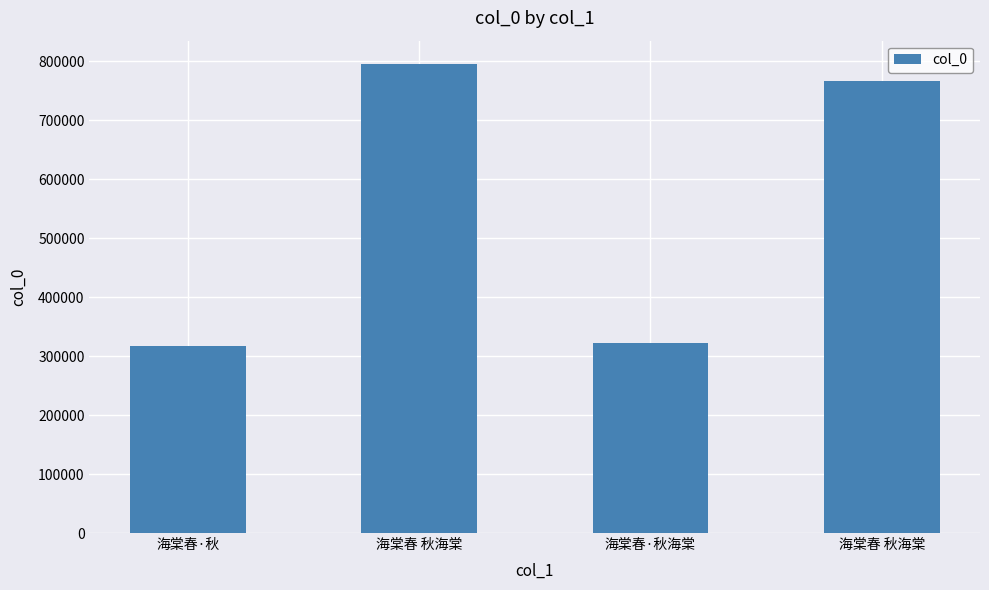

How many distinct data groups are displayed?

1